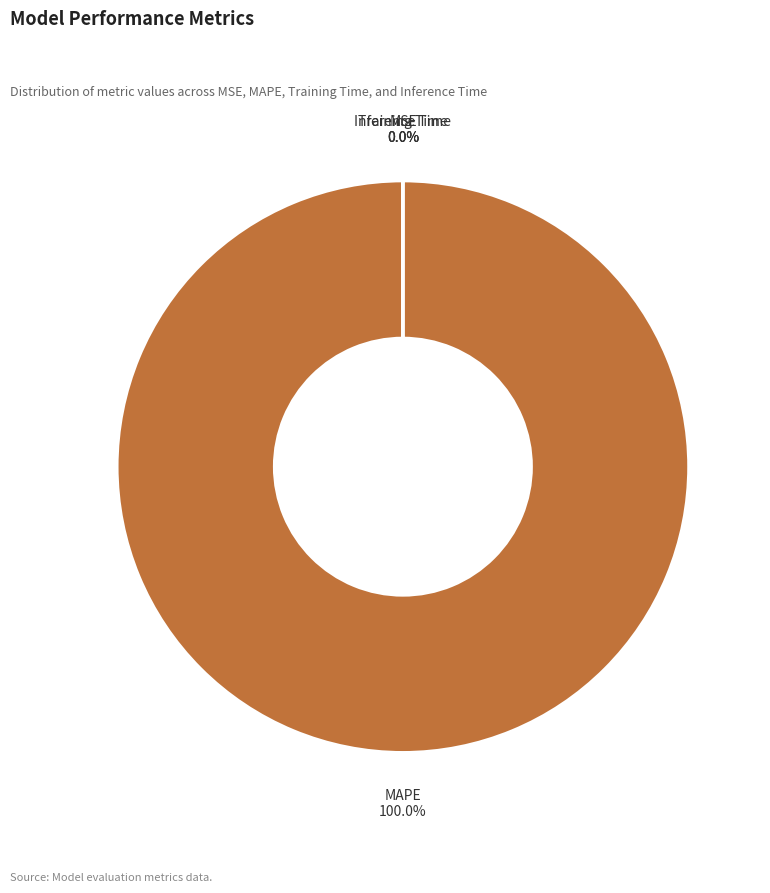

Which category has the biggest portion of the pie?

MAPE